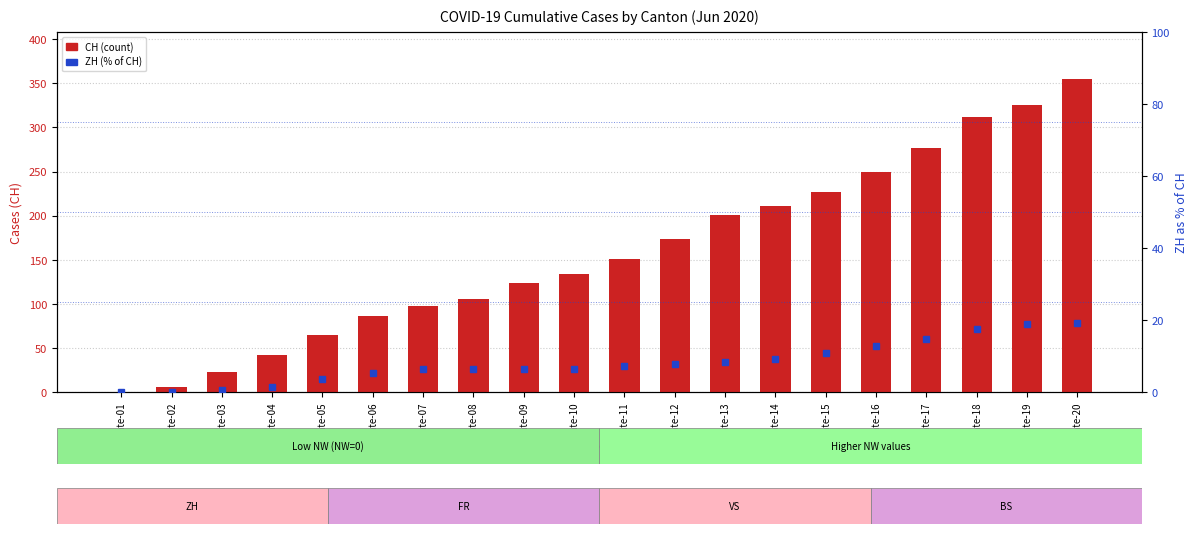

Which label corresponds to the largest value in the chart?

Date-20